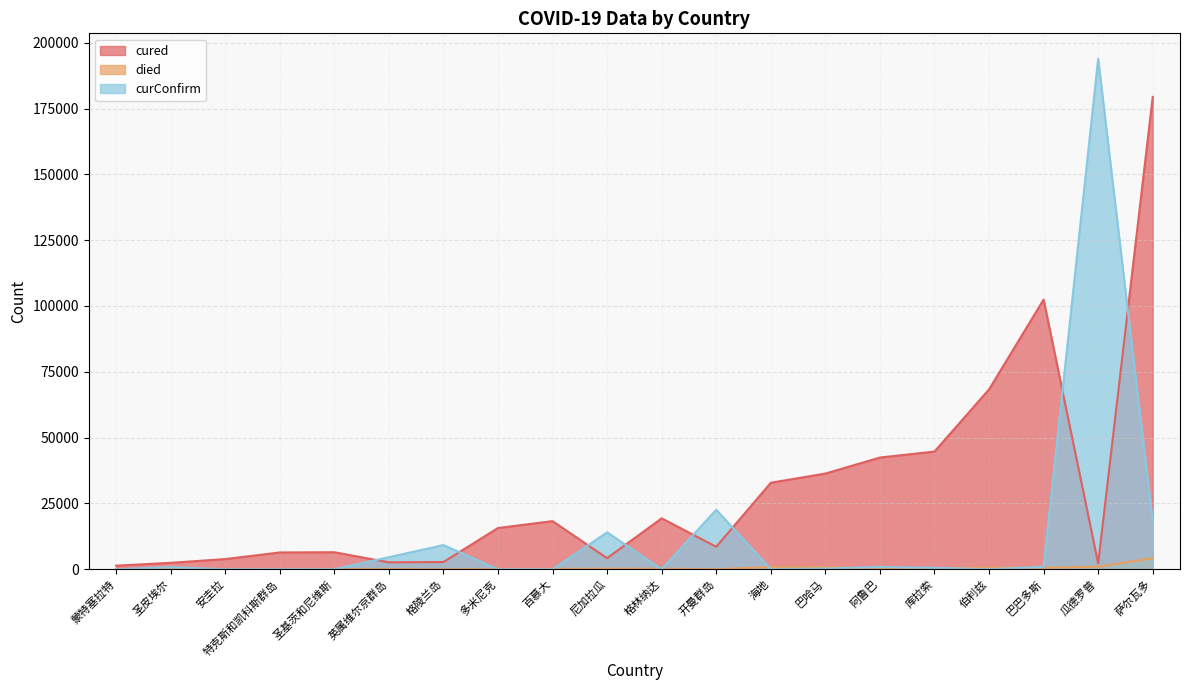

At which category is the sum across all series the highest?

萨尔瓦多